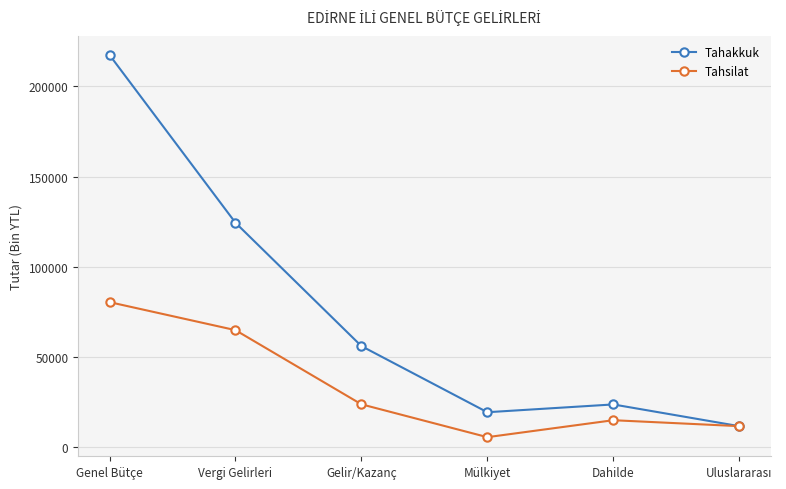

How many data points in Tahakkuk are less than 56159?

3